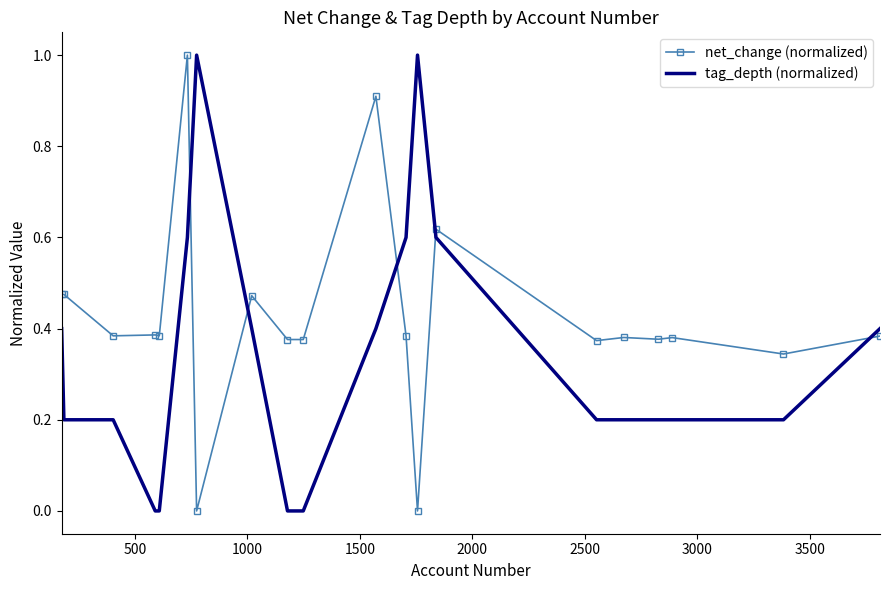

List the series in order of their overall mean, highest first.

net_change (normalized), tag_depth (normalized)